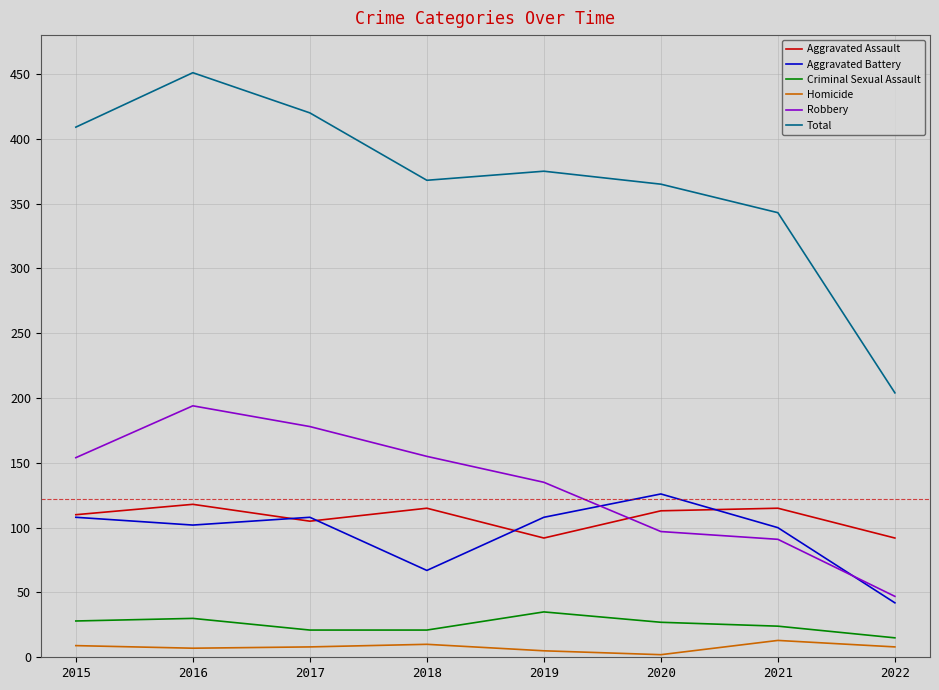

What is the difference between the maximum and minimum values in the Total series?

247